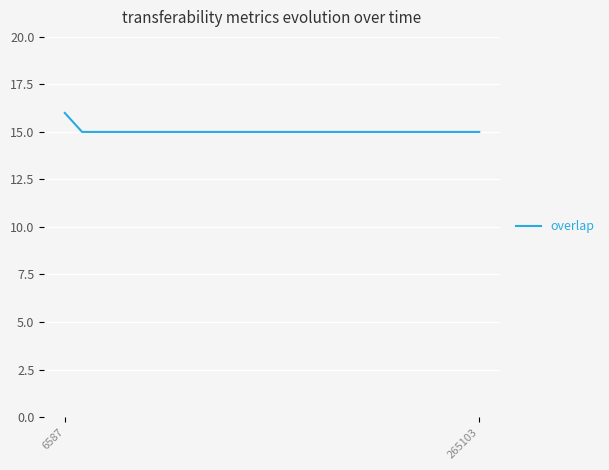

What is the smallest value displayed?

15